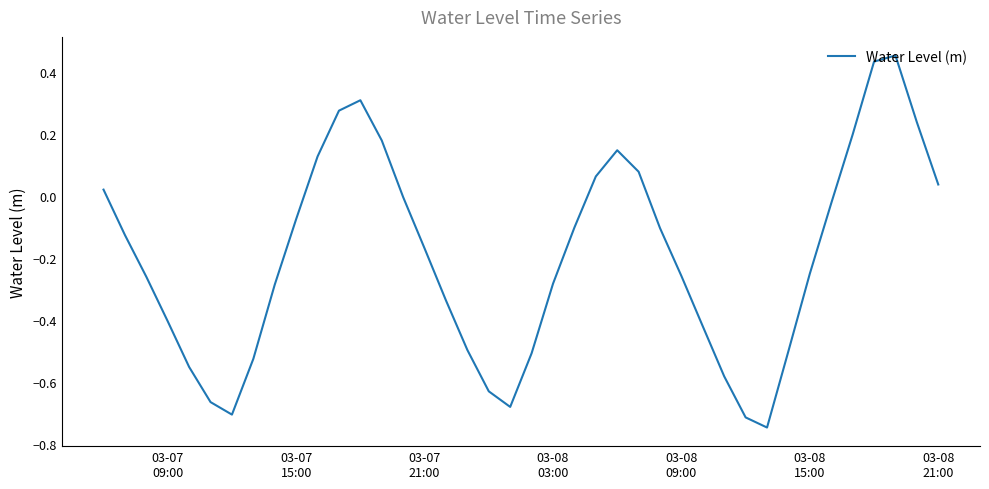

What is the difference between the maximum and minimum values?

1.2